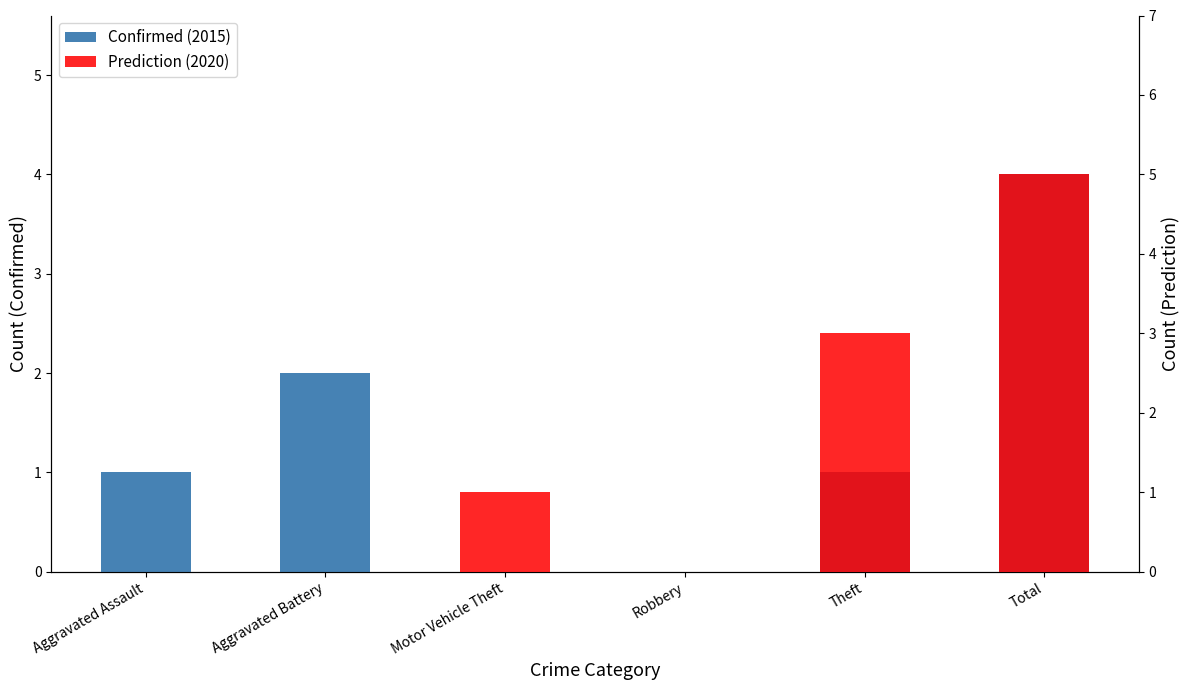

What is the label of the 4th bar from the left?

Robbery